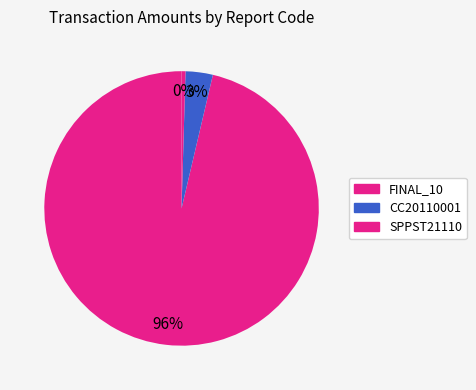

Count the number of slices in the pie.

3